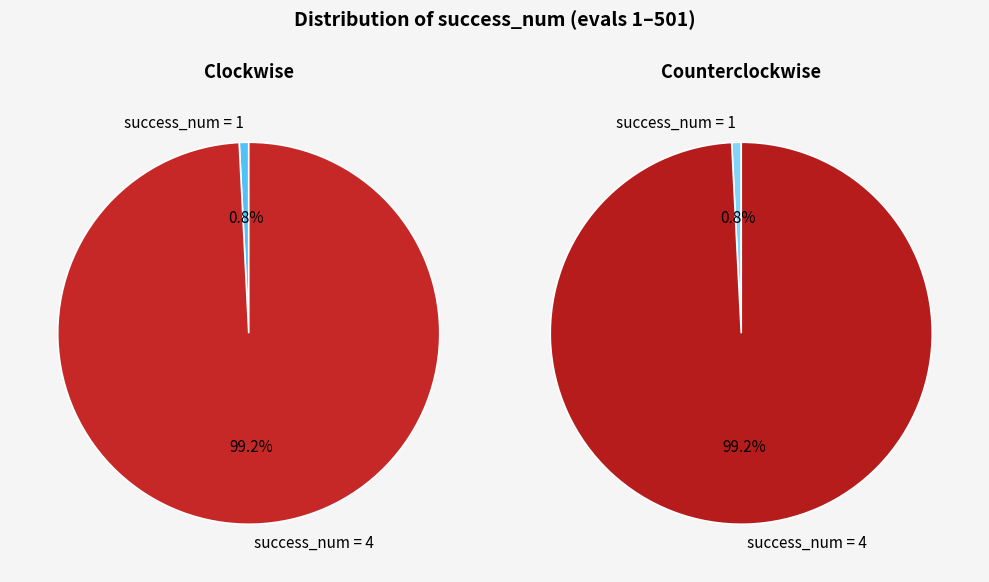

Which category has the smallest portion of the pie?

1